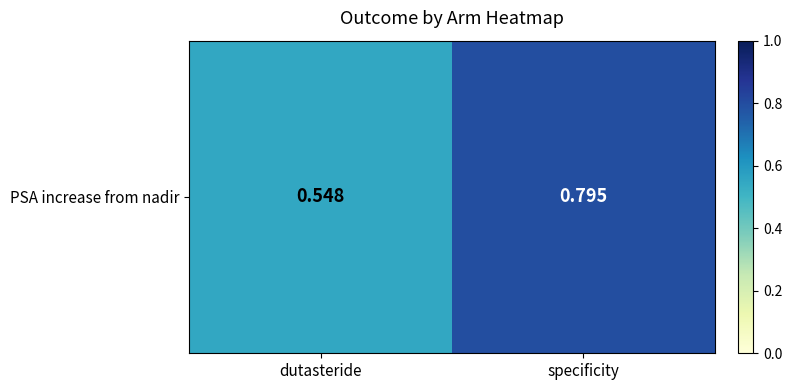

Rank the categories by value from lowest to highest.

dutasteride, specificity